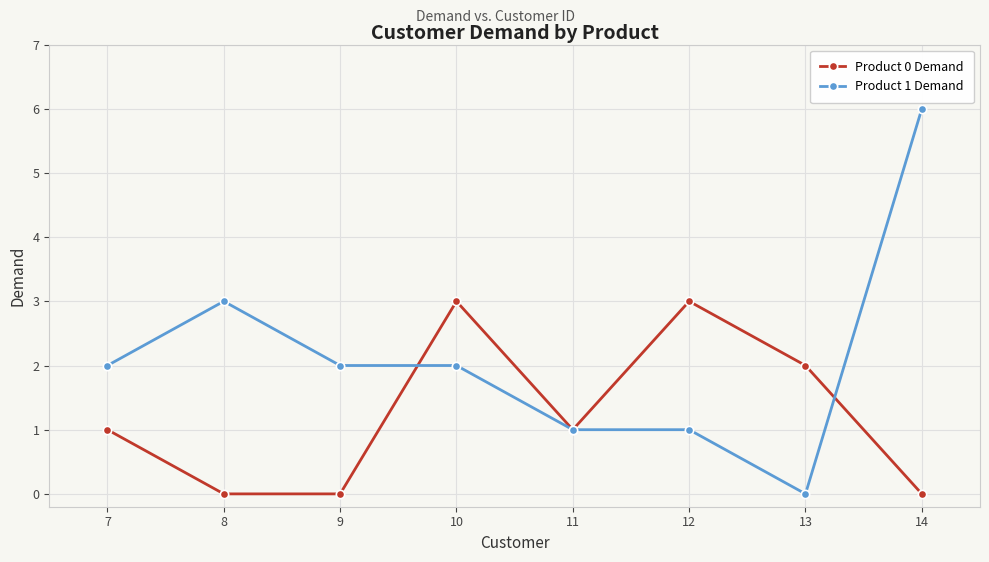

Which series has the largest range (max minus min)?

Product 1 Demand